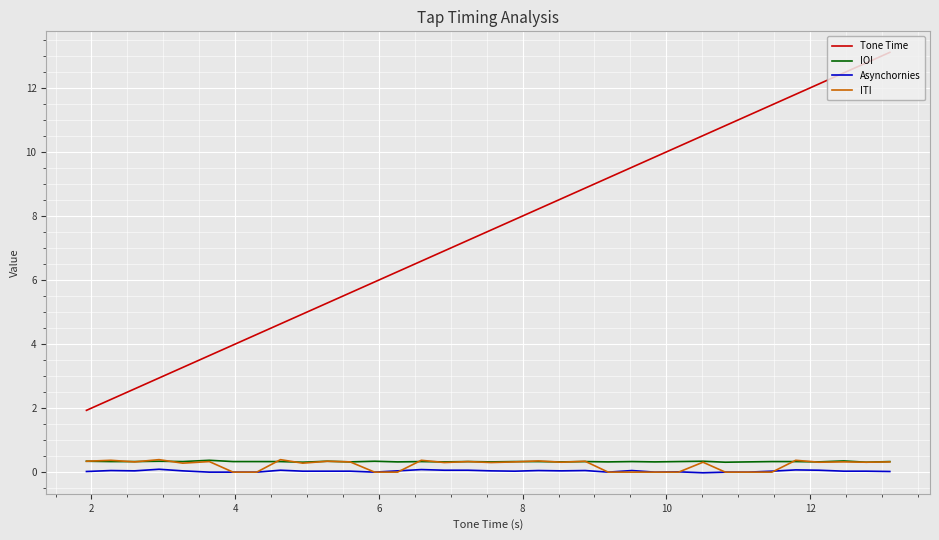

True or false: Asynchornies and Tone Time cross at least once.

False